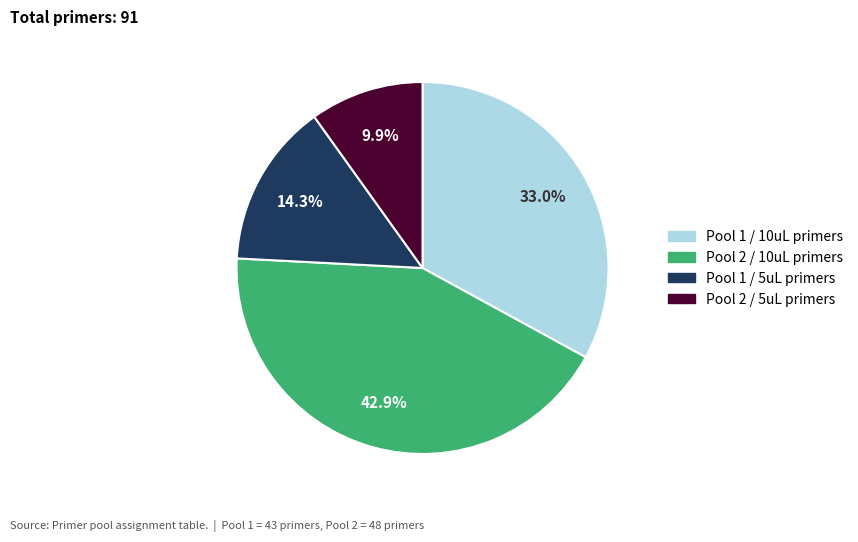

Is there a majority slice in this chart?

No